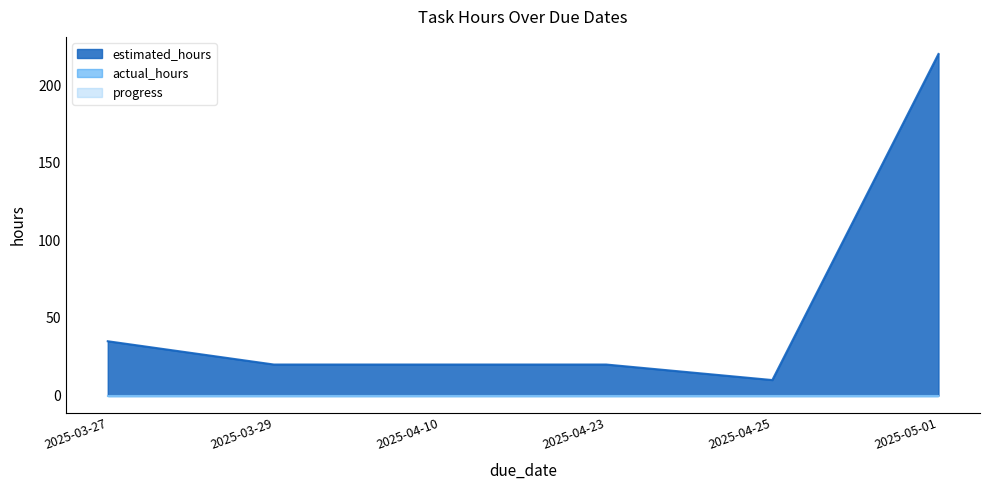

Which series changed the most between 2025-03-27 and 2025-03-29?

estimated_hours